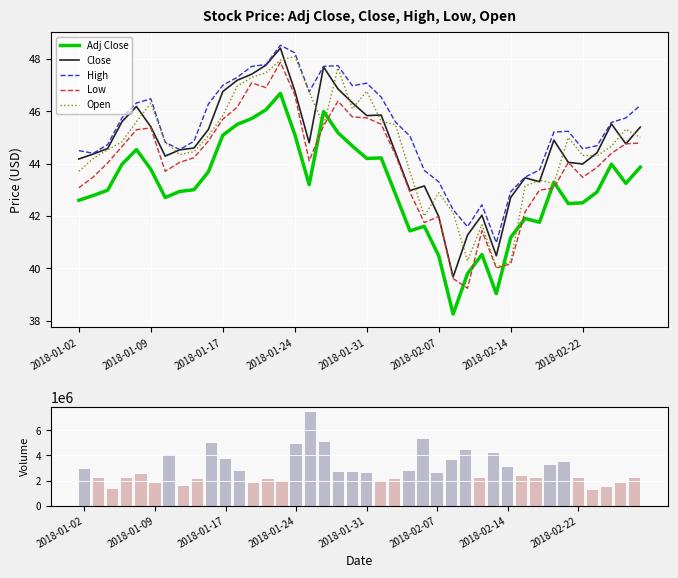

The Close series shows 23.3 at 2018-01-02. True or false?

False